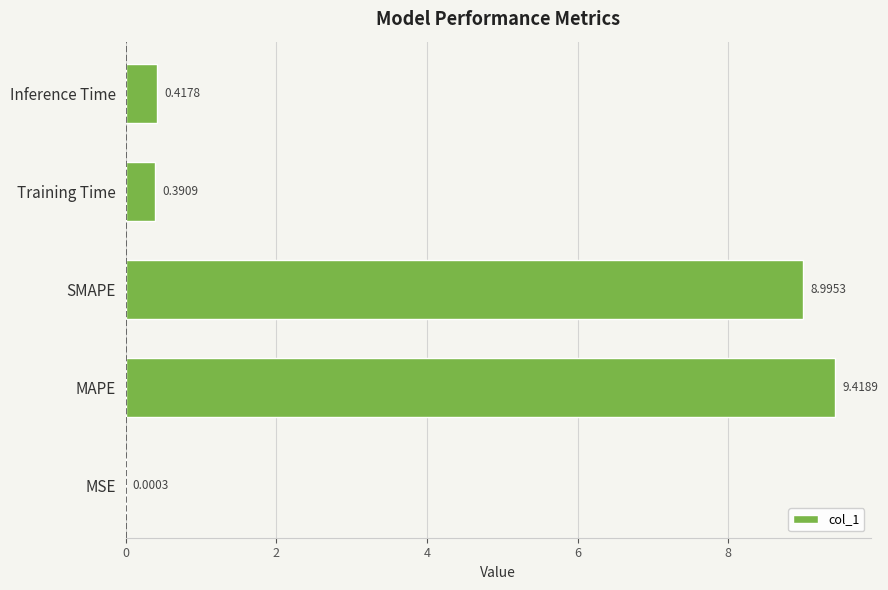

Which has a higher value, Training Time or Inference Time?

Inference Time